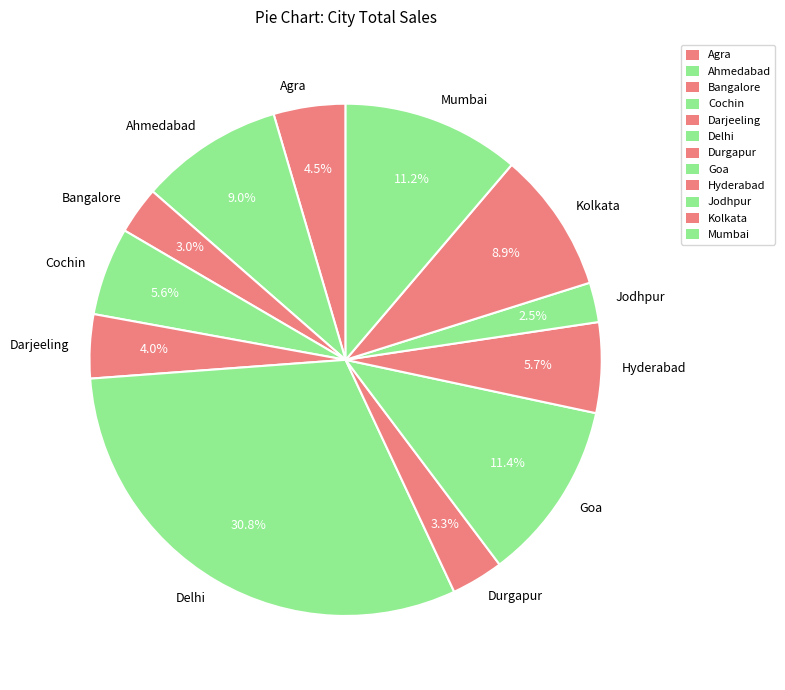

To the nearest percent, what is the combined percentage of Delhi and Jodhpur?

33%